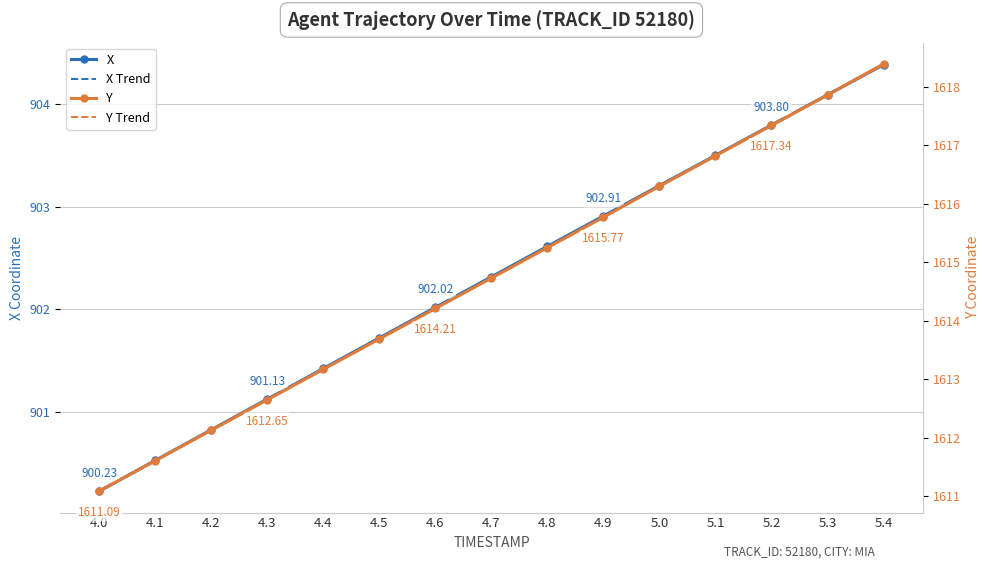

What position from the right is 5.4?

1